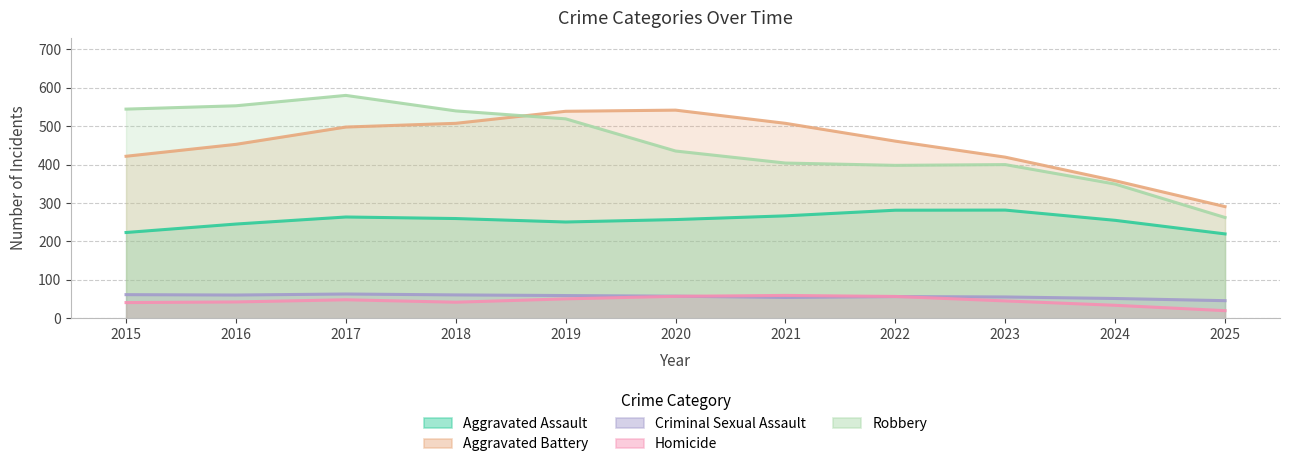

What are all the series names shown in the legend?

Aggravated Assault, Aggravated Battery, Criminal Sexual Assault, Homicide, Robbery